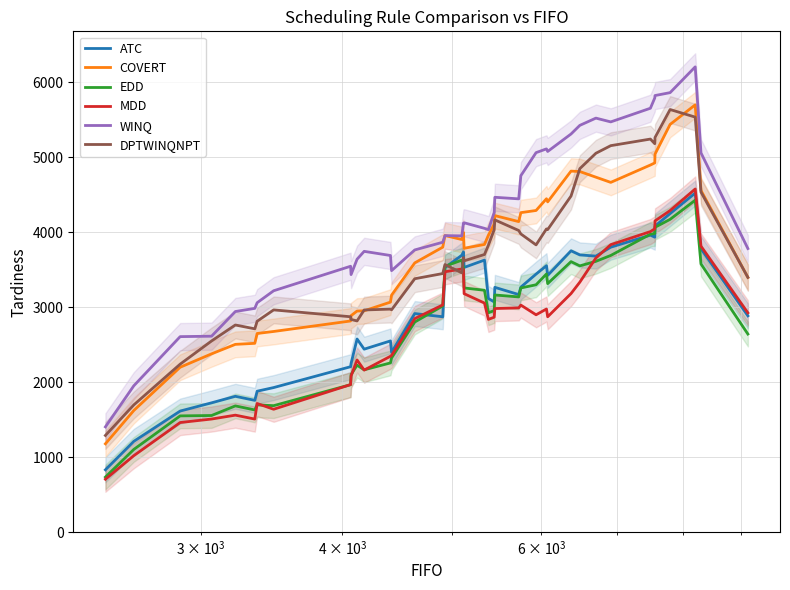

What is the minimum value for EDD?

733.0